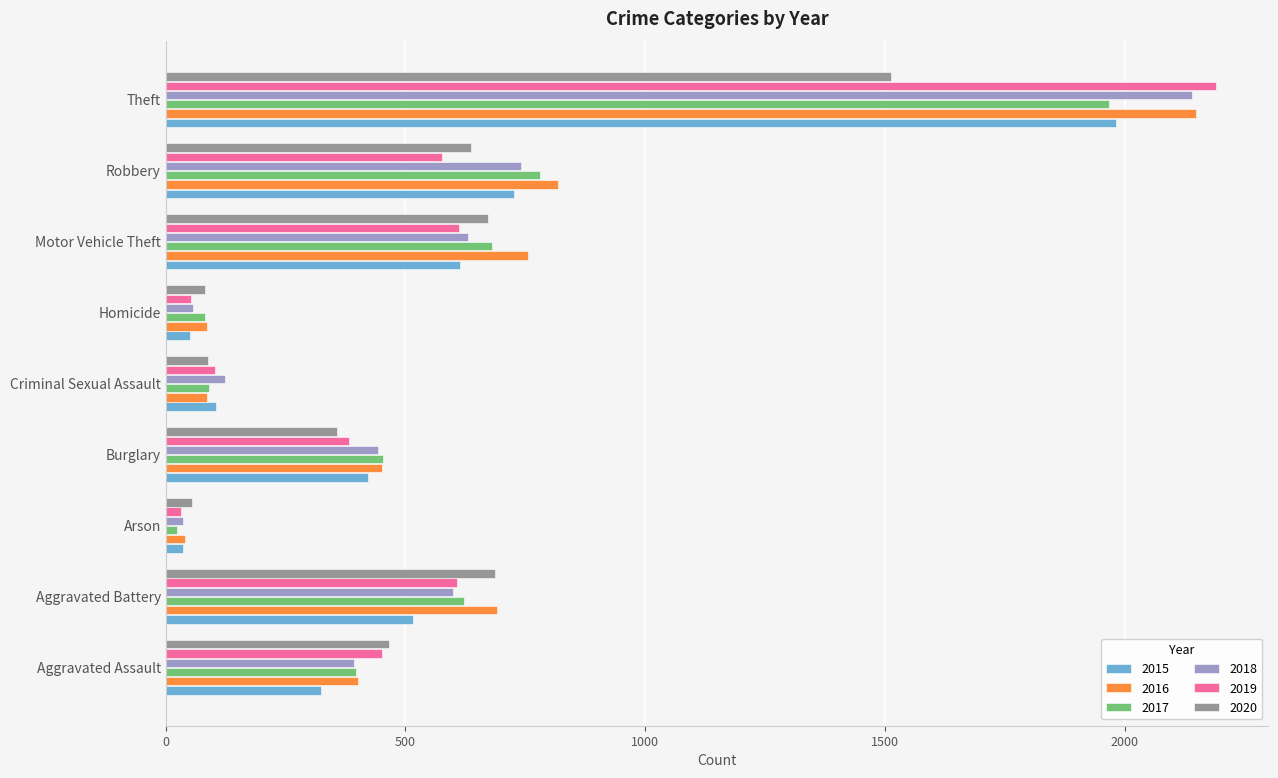

Which series has the widest spread of values?

2019